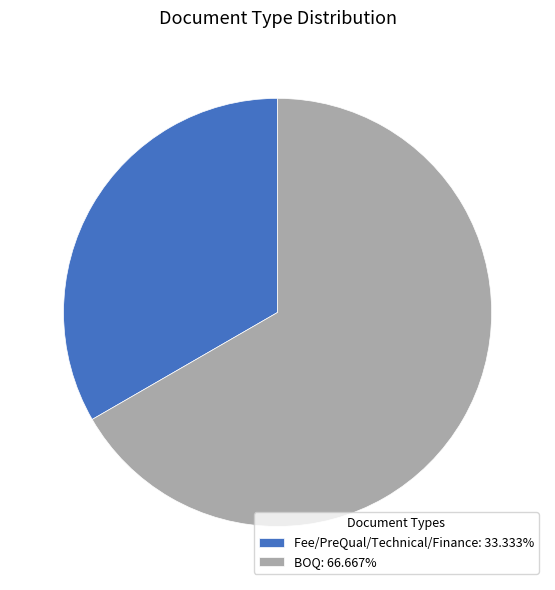

How many slices are in this pie chart?

2